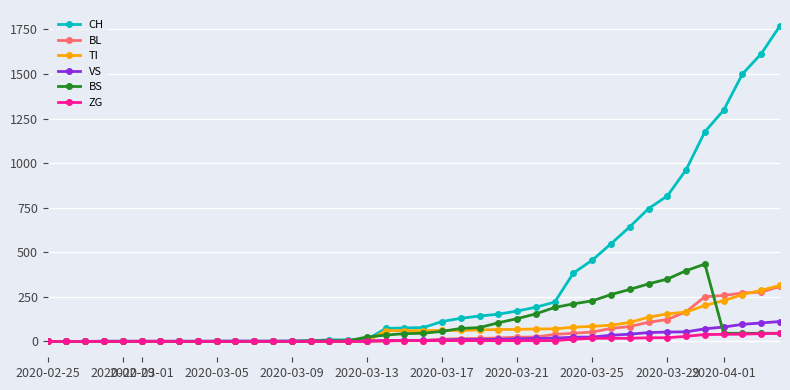

At how many categories does at least one series exceed 1139?

5